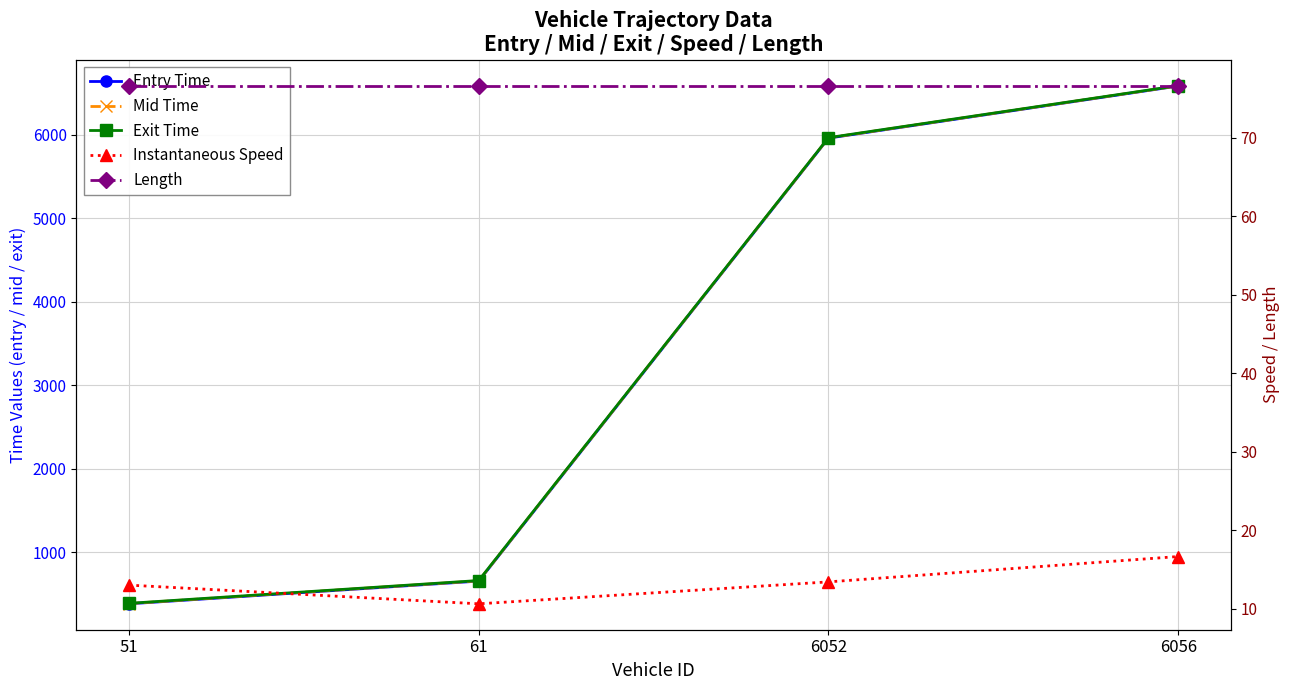

What is the difference between the maximum and minimum values in the Exit Time series?

6204.7